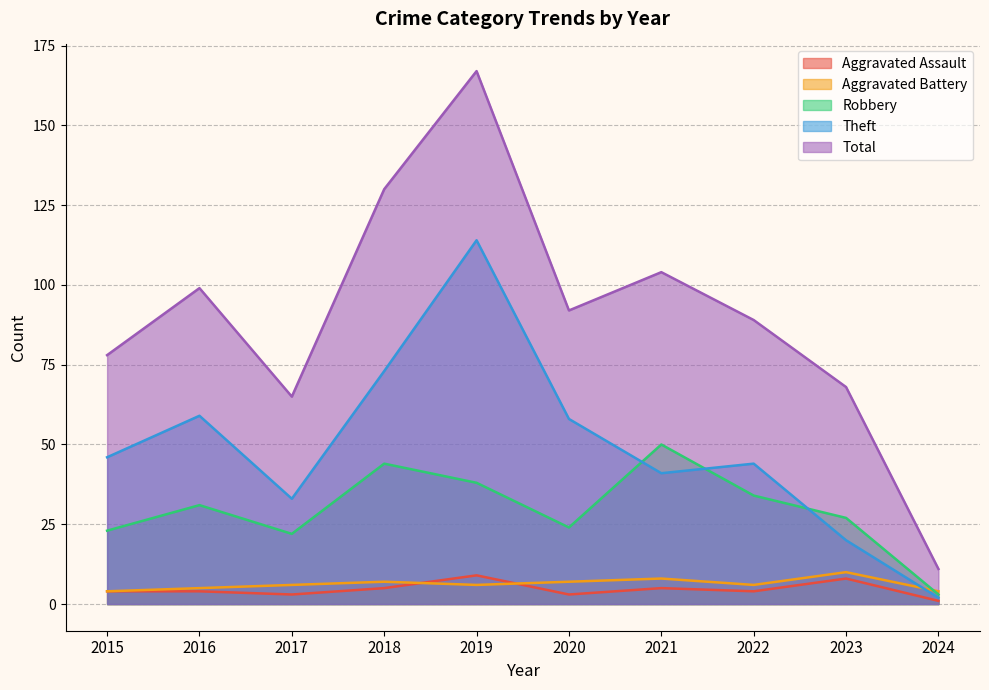

Reading left to right, extract all data points from this chart.

Aggravated Assault: 2015=4	2016=4	2017=3	2018=5	2019=9	2020=3	2021=5	2022=4	2023=8	2024=1
Aggravated Battery: 2015=4	2016=5	2017=6	2018=7	2019=6	2020=7	2021=8	2022=6	2023=10	2024=4
Robbery: 2015=23	2016=31	2017=22	2018=44	2019=38	2020=24	2021=50	2022=34	2023=27	2024=3
Theft: 2015=46	2016=59	2017=33	2018=73	2019=114	2020=58	2021=41	2022=44	2023=20	2024=2
Total: 2015=78	2016=99	2017=65	2018=130	2019=167	2020=92	2021=104	2022=89	2023=68	2024=11